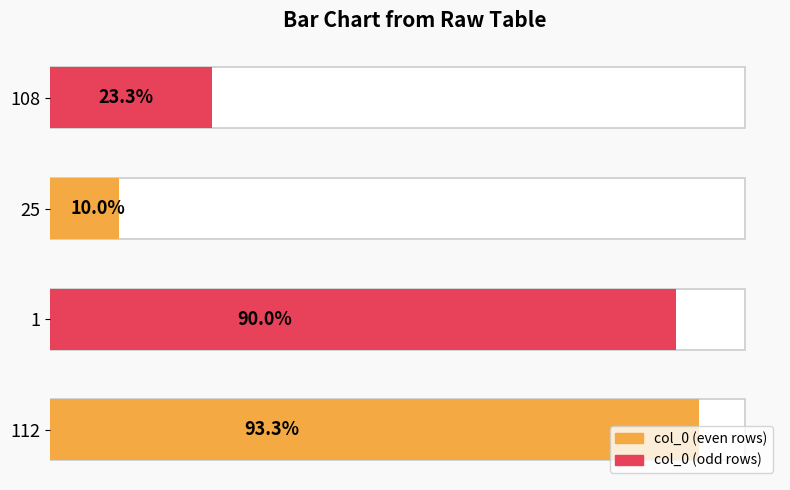

What is the sum of all values?

65